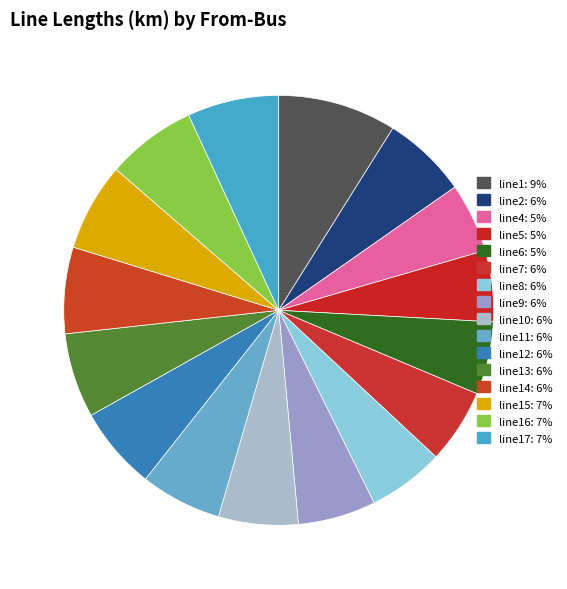

How many slices are in this pie chart?

16